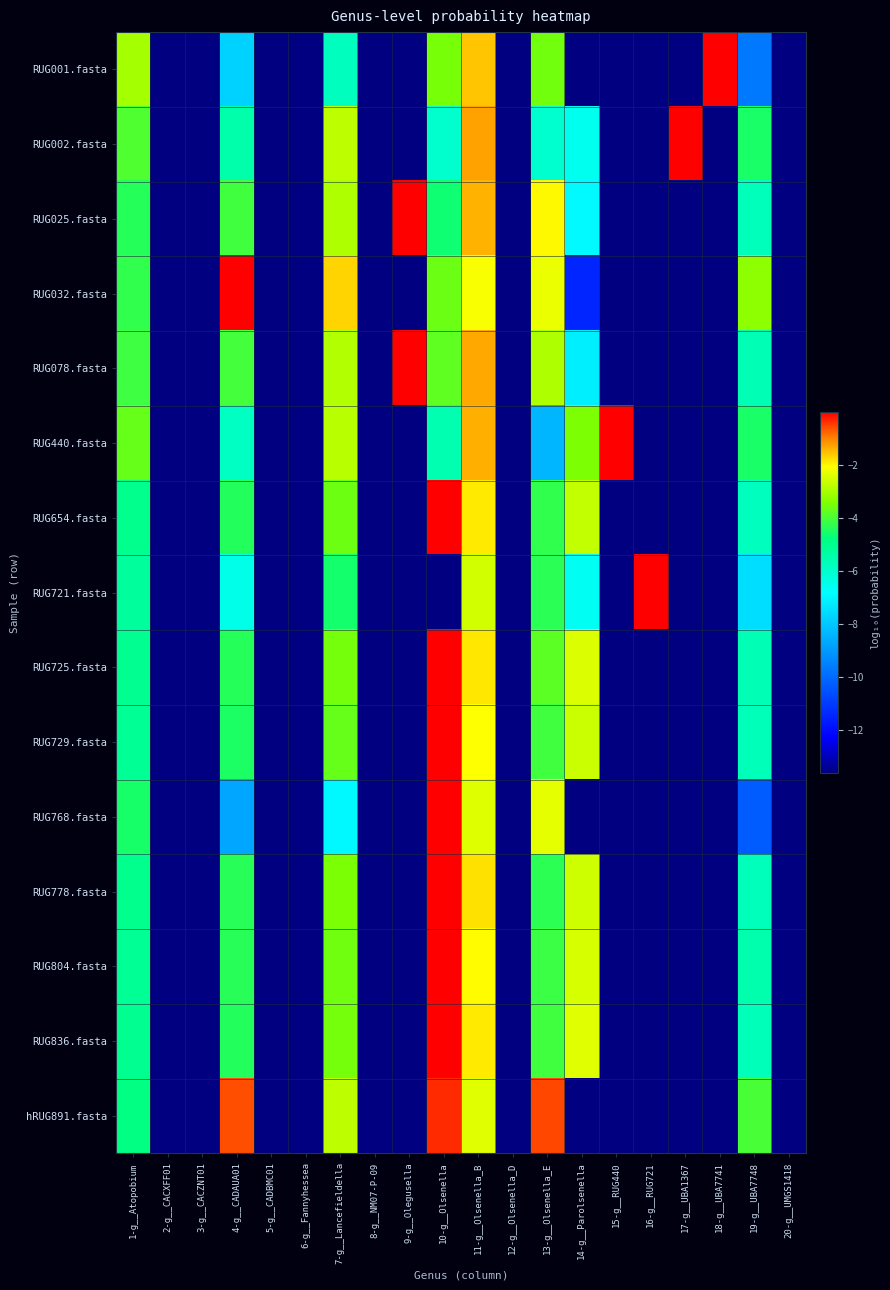

How many data points does each series have?

20